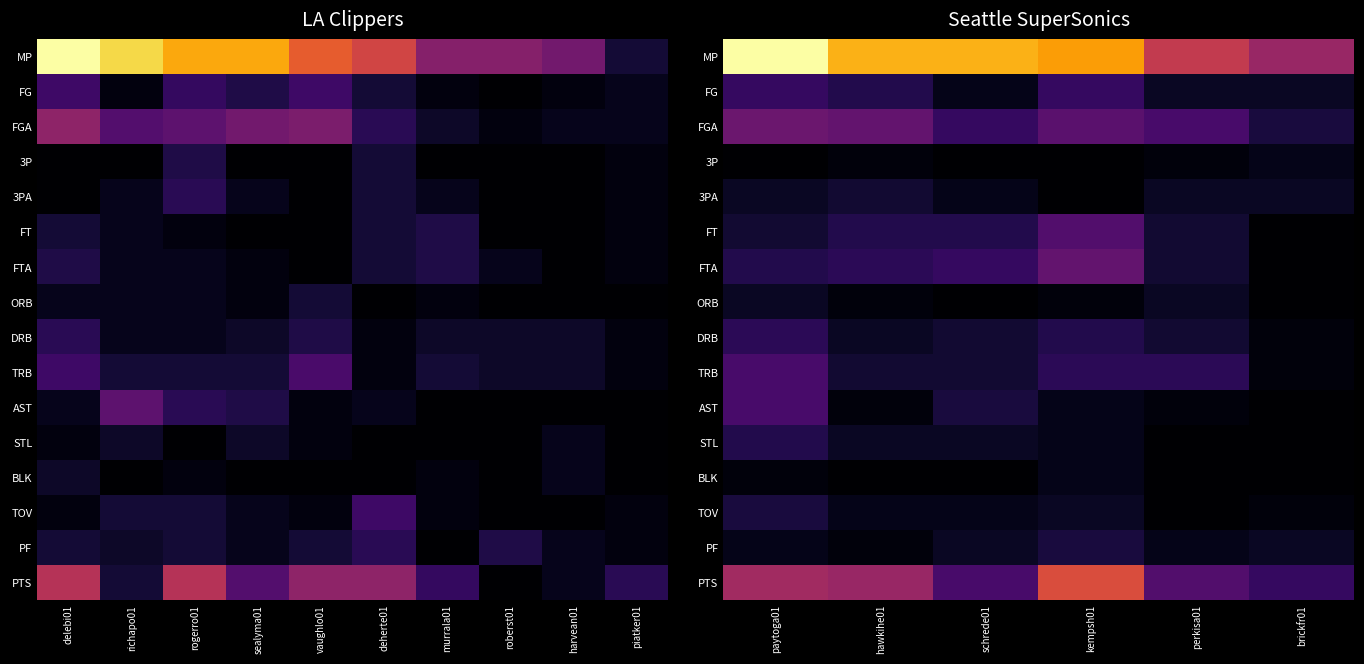

True or false: DRB has a value of 4 at paytoga01.

False